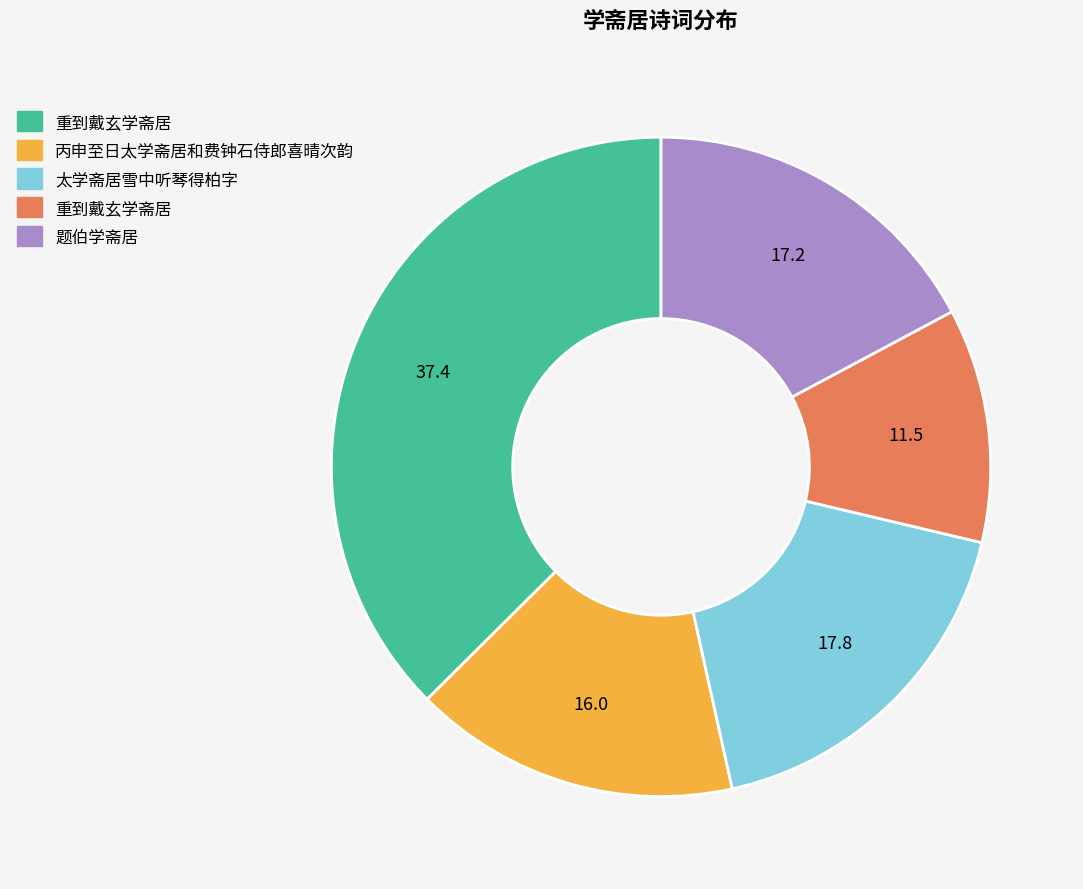

Is there a majority slice in this chart?

No